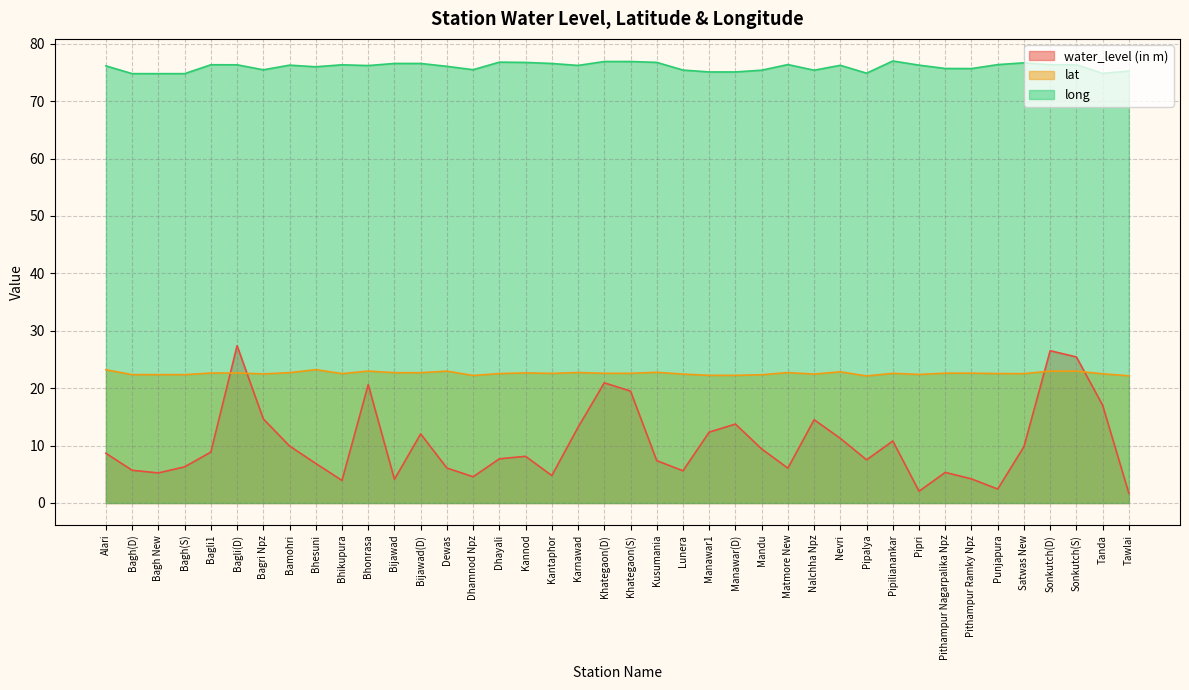

What is the difference between the water_level (in m) values at Kusumania and Pithampur Nagarpalika Npz?

2.0